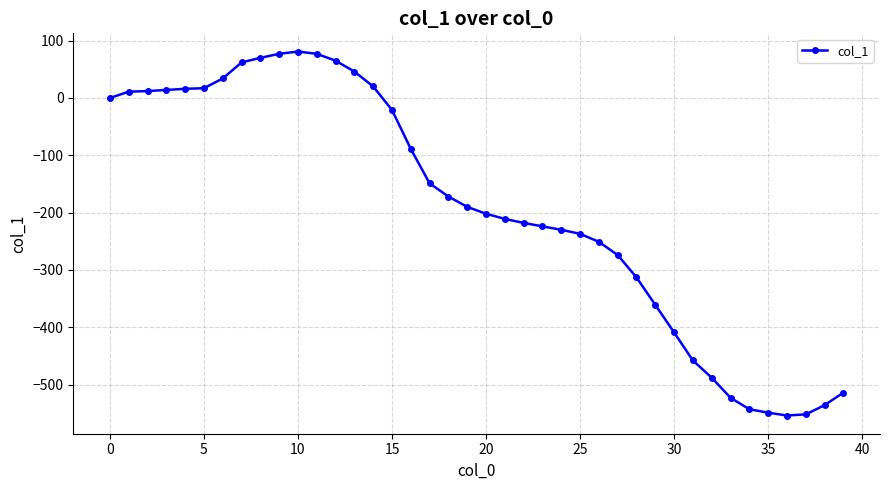

What is the difference between the second highest and second lowest values?

629